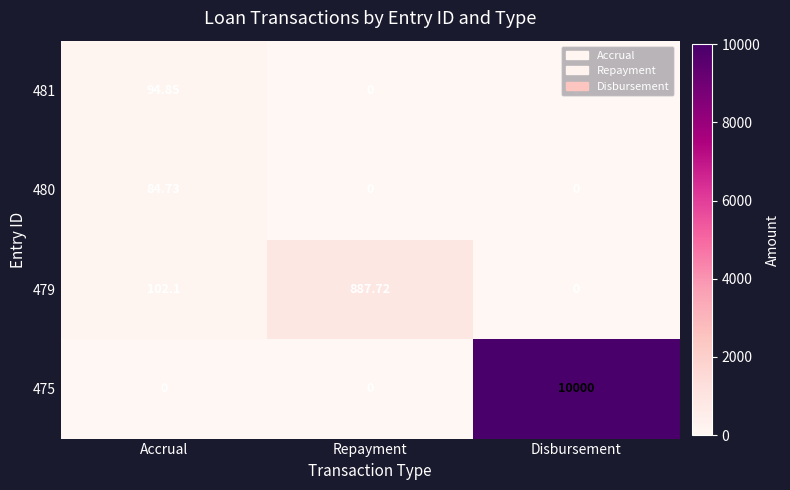

Count the number of data series in this chart.

4